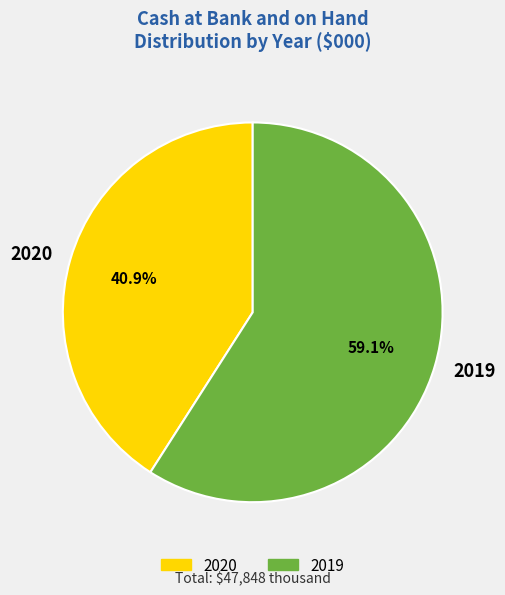

Rank the categories by value from lowest to highest.

2020, 2019